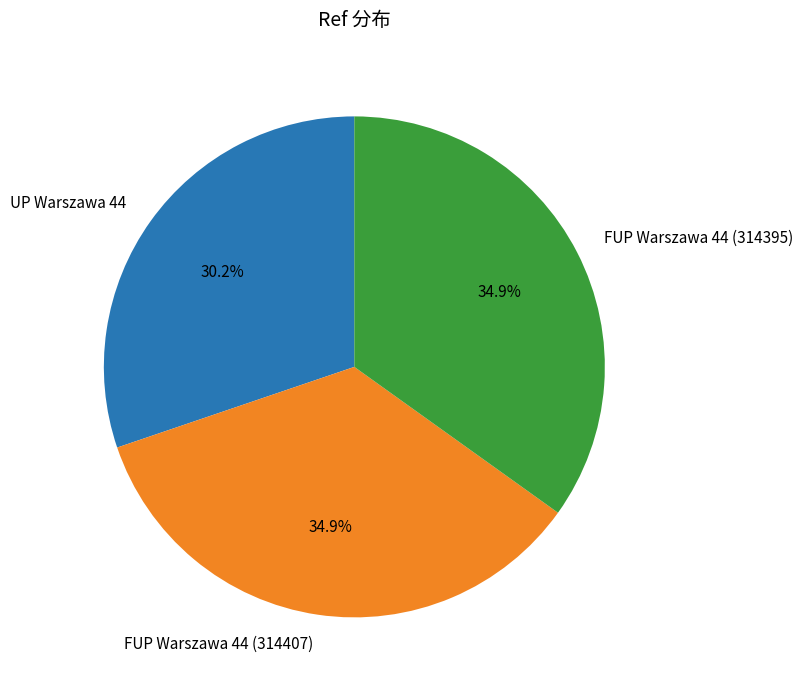

What percentage is NOT represented by FUP Warszawa 44 (314407)?

65.1%